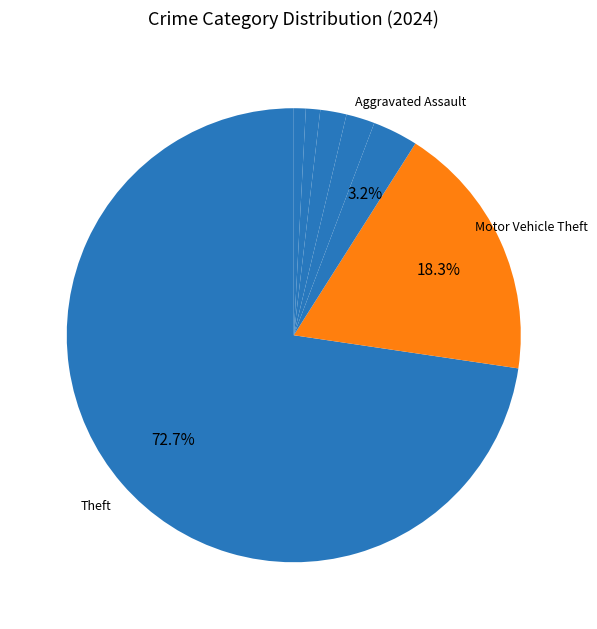

Count the number of slices in the pie.

7